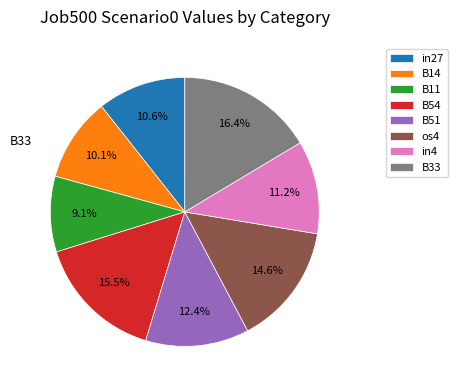

To the nearest percent, what is the average slice percentage?

12%